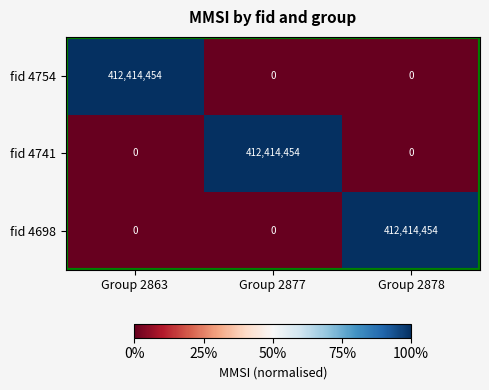

What is the average value of the fid 4754 series?

137471485